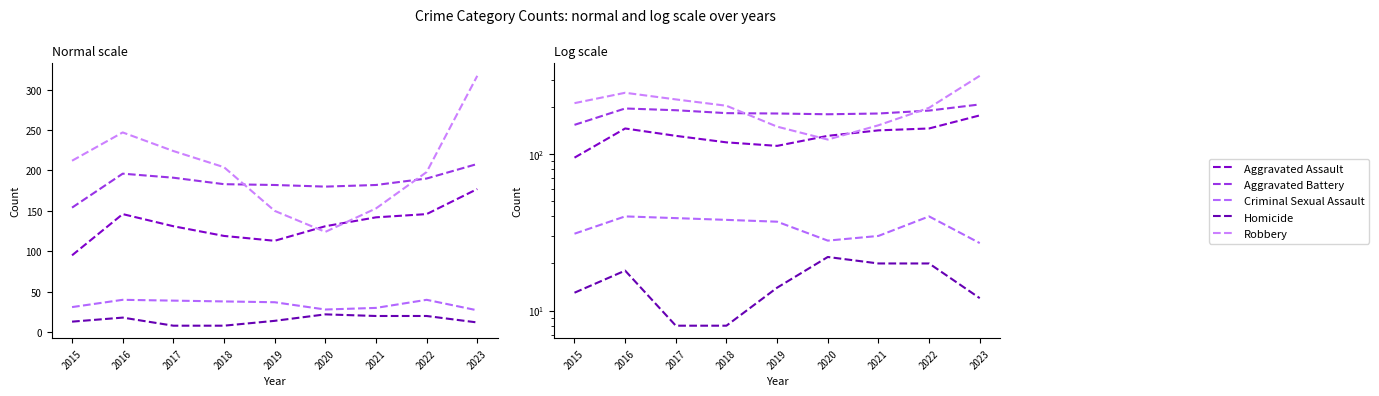

What is the spread (max minus min) of values at 2021?

162